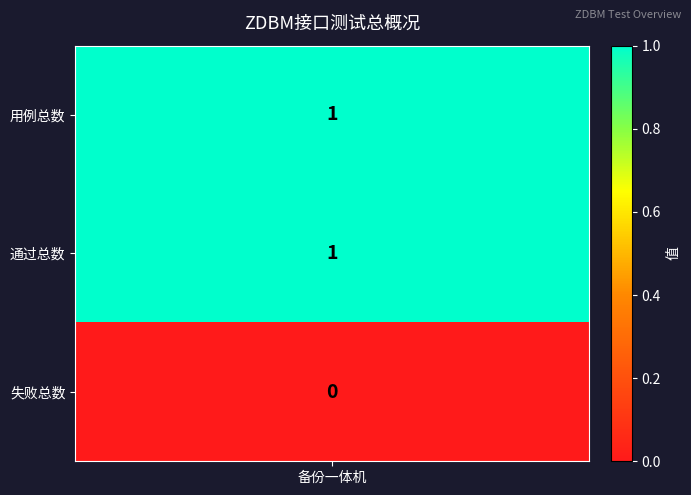

Which category has the lowest value across all series?

失败总数